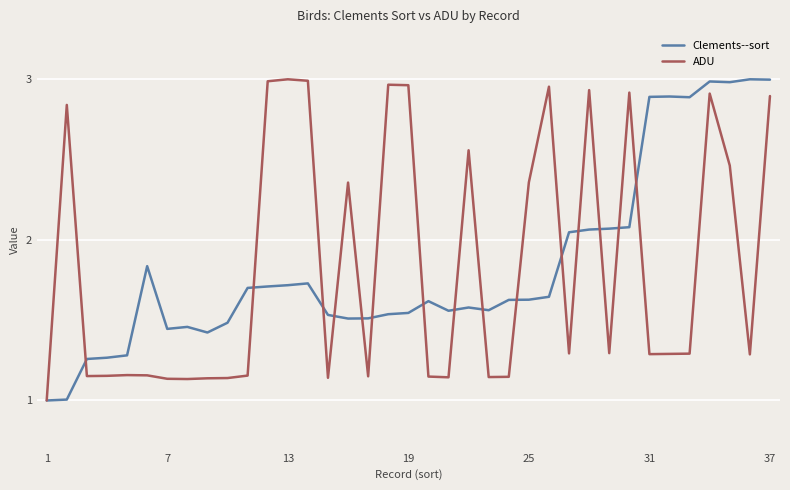

True or false: ADU has more than 2 interior local peaks.

True